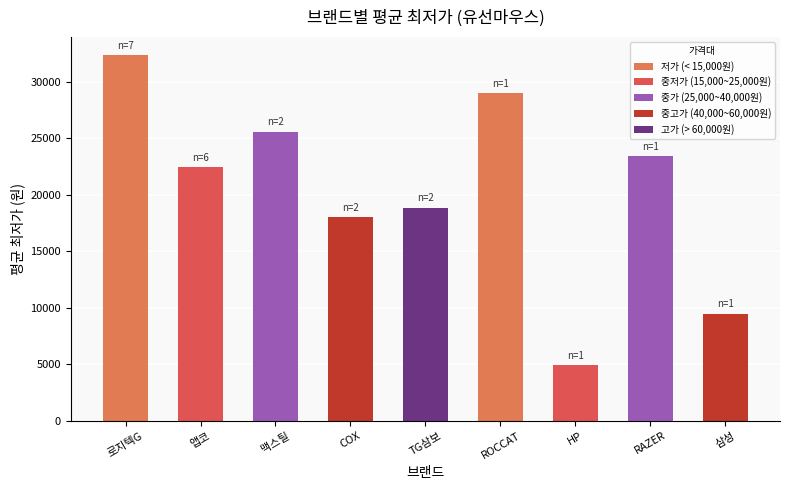

Which has a higher value, 삼성 or COX?

COX